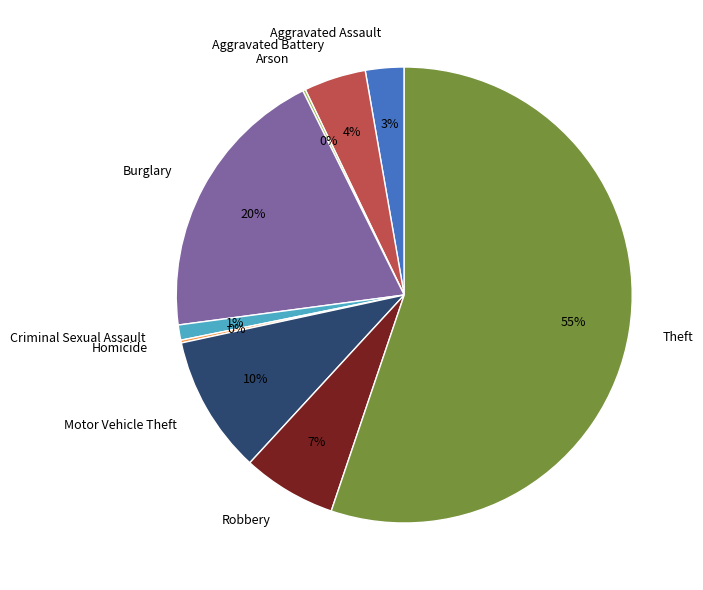

To the nearest percent, what portion does Motor Vehicle Theft represent?

10%